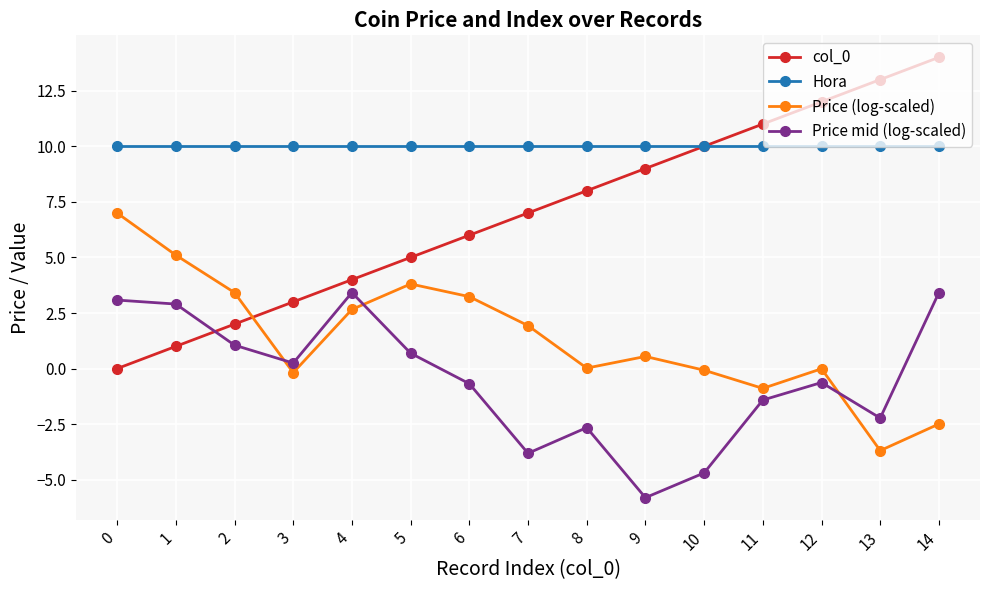

Which label corresponds to the smallest value in the chart?

9